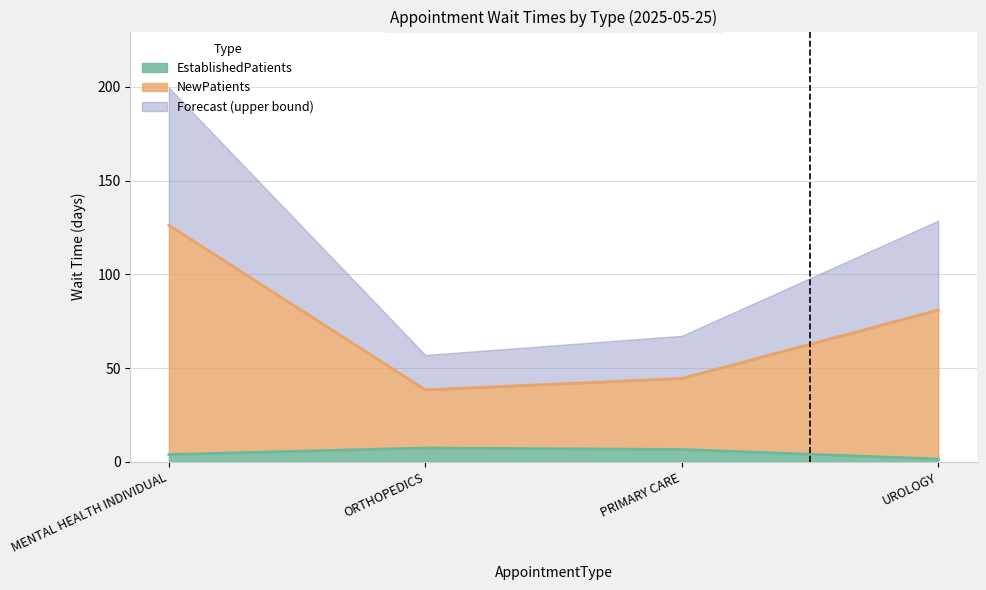

What is the lowest value of the EstablishedPatients series?

1.5